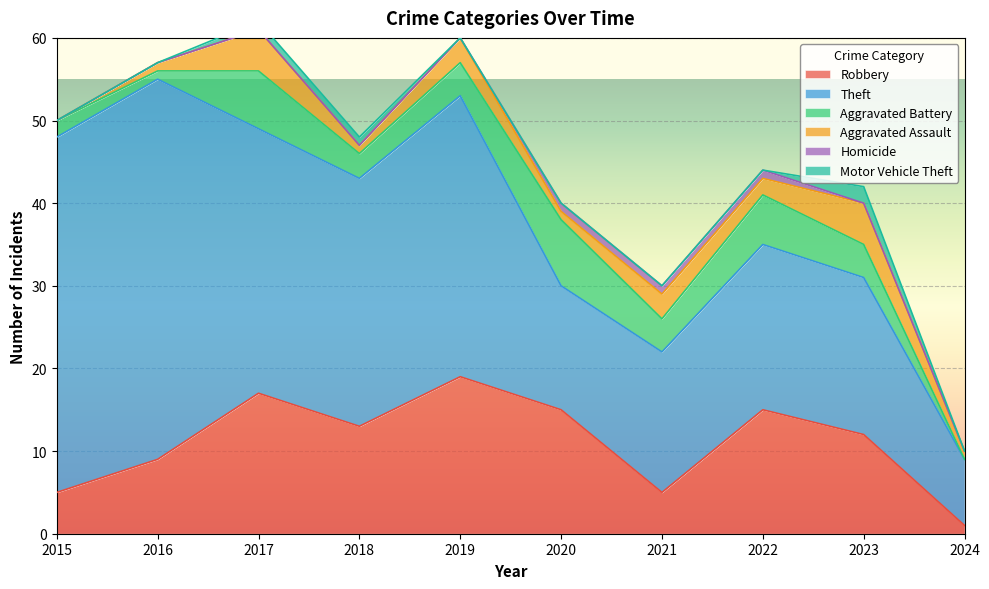

The Homicide series shows 0 at 2024. True or false?

True